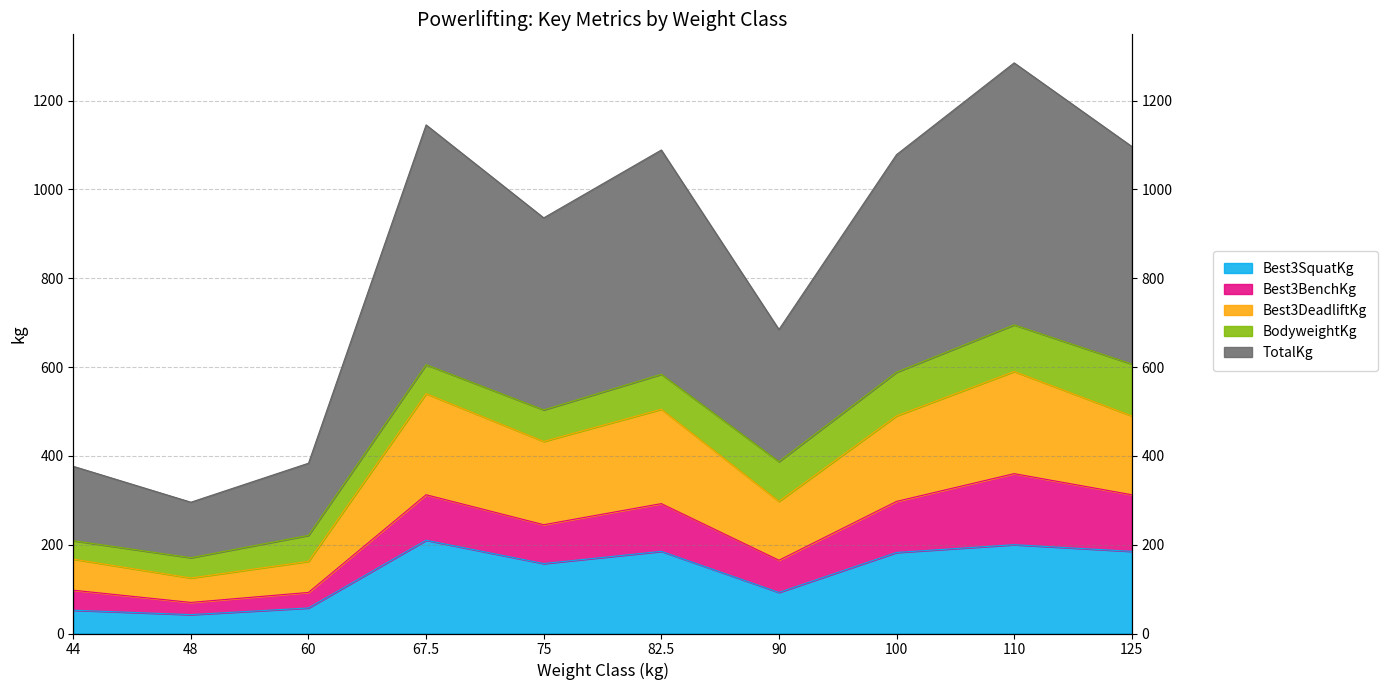

Where is the first local minimum for TotalKg?

48